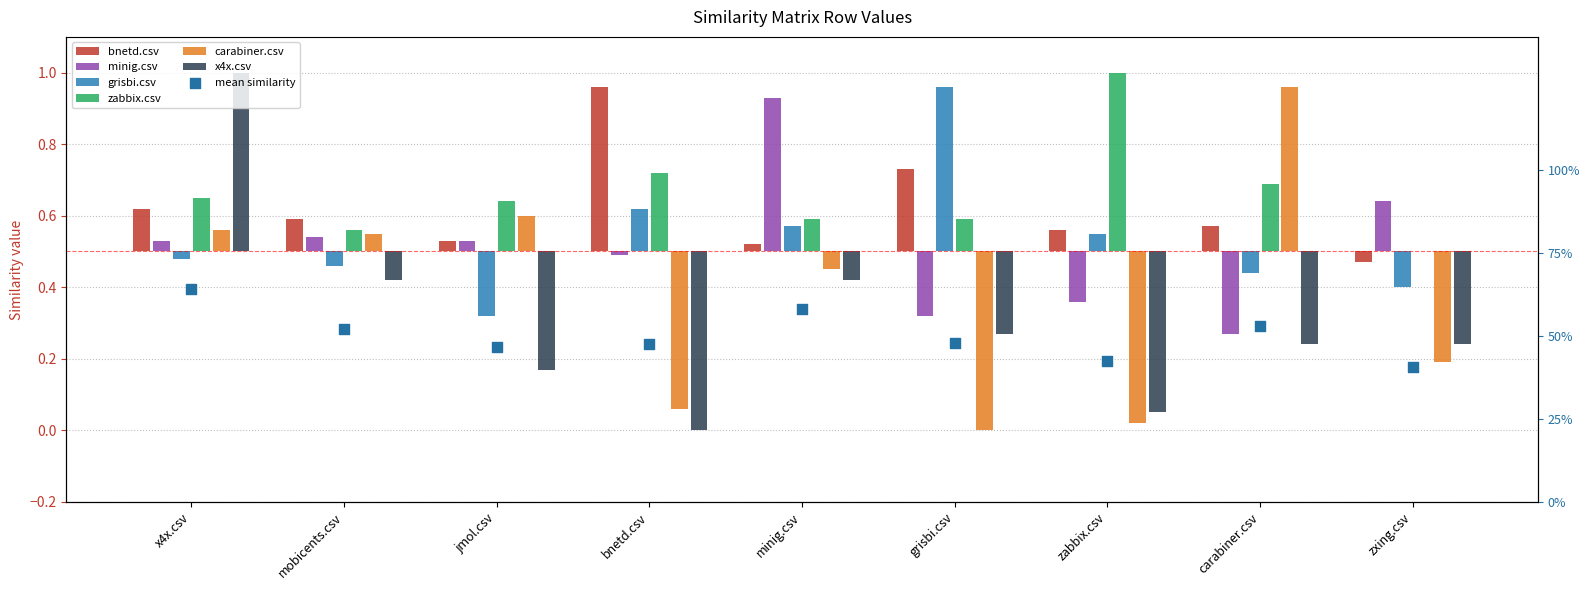

Is the value of zabbix.csv at jmol.csv greater than the value of x4x.csv at carabiner.csv?

Yes